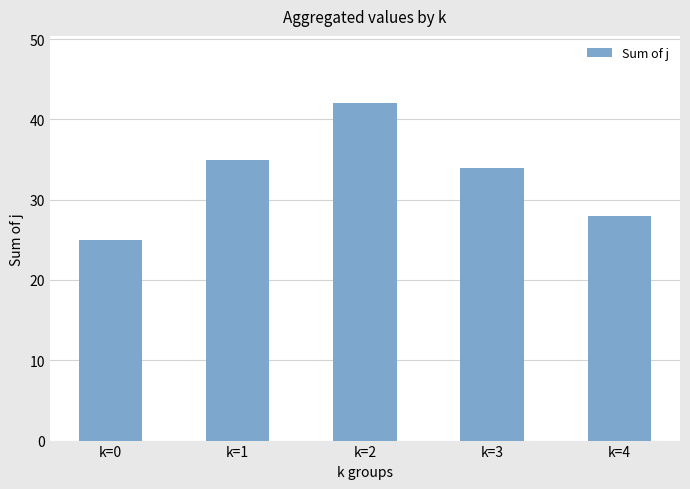

What is the maximum value shown in the chart?

42